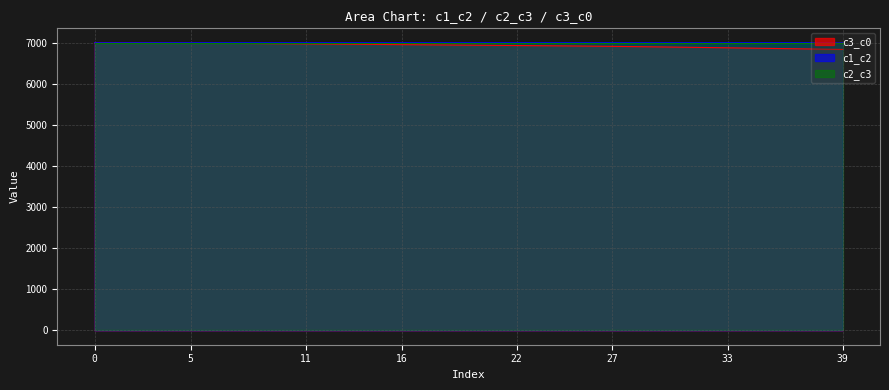

How many values in the c1_c2 series are below 7000?

15